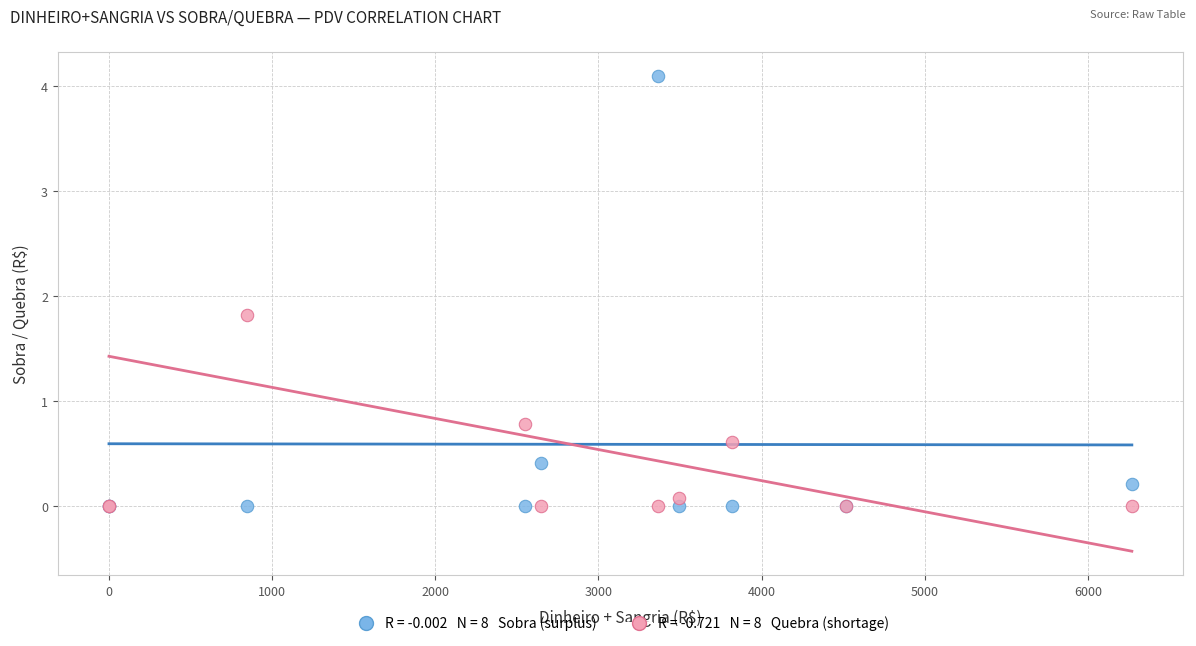

Across all series, what Y value is closest to 2?

1.8